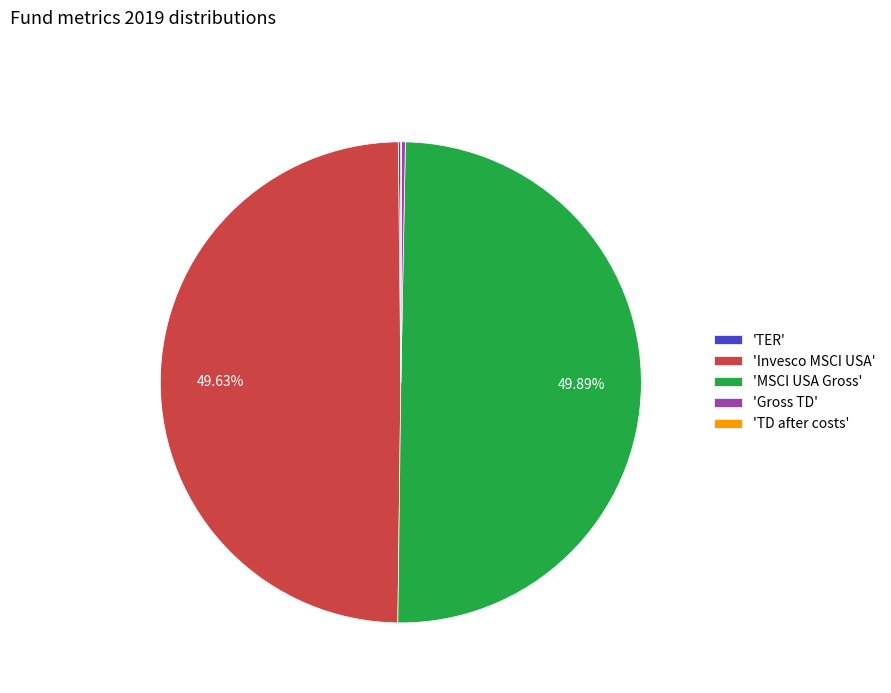

To the nearest percent, what is the average slice percentage?

20%